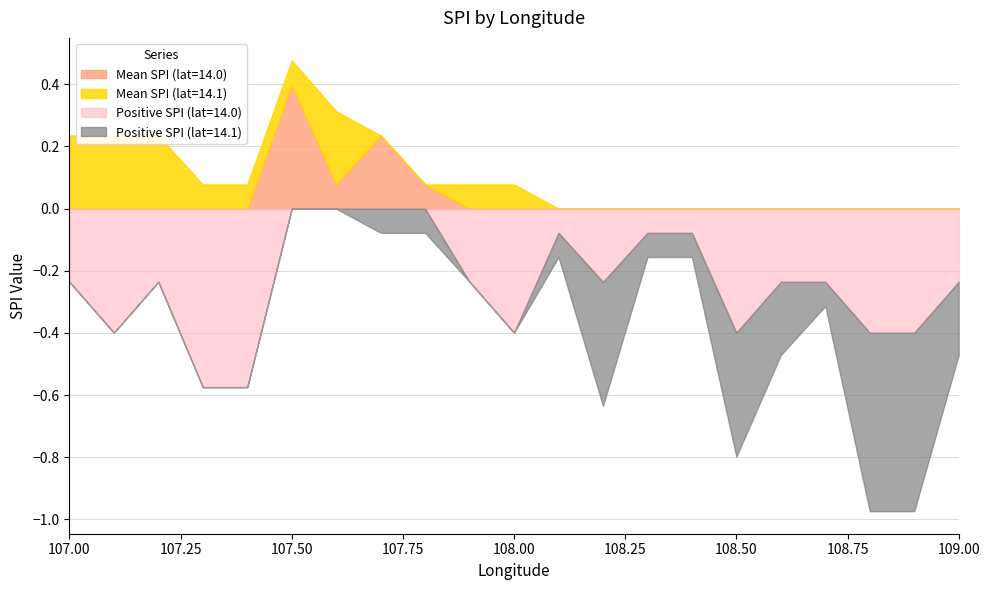

True or false: Mean SPI (lat=14.1) and Mean SPI (lat=14.0) cross at least once.

True